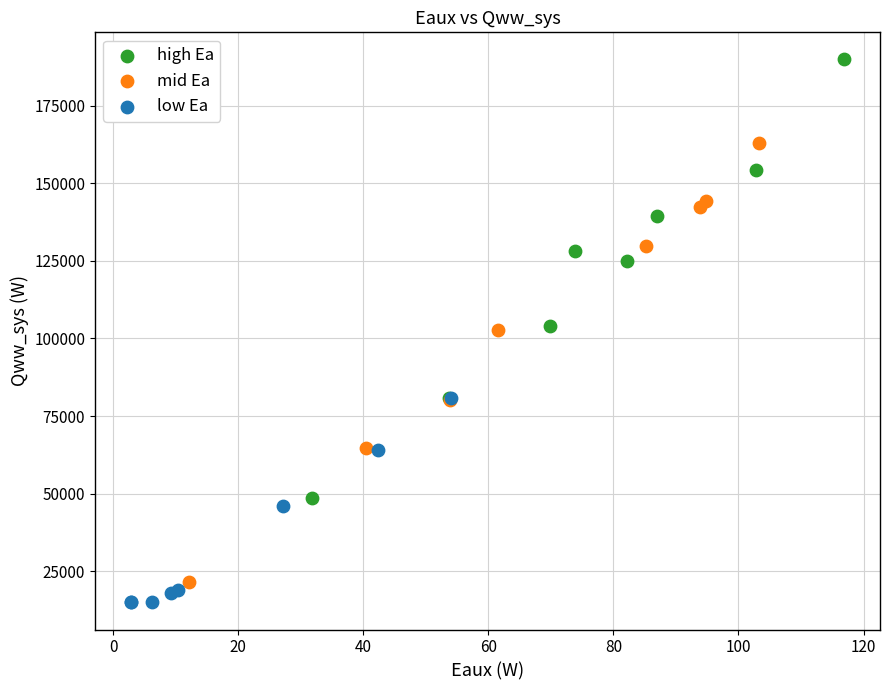

Which series contains the lowest Y value?

low Ea